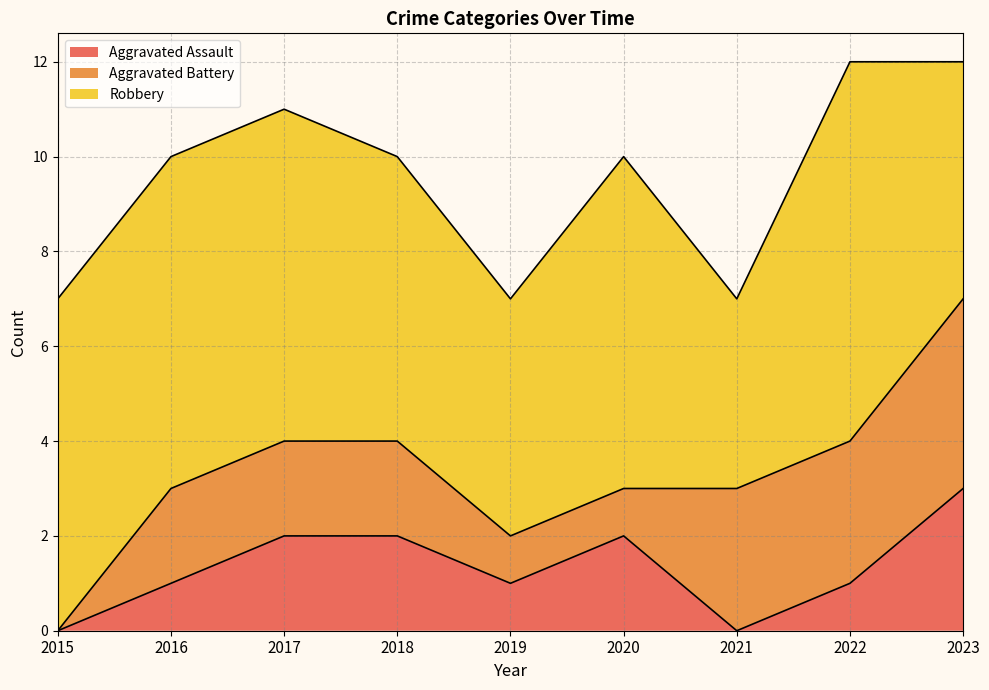

What is the total value across all series at 2023?

12